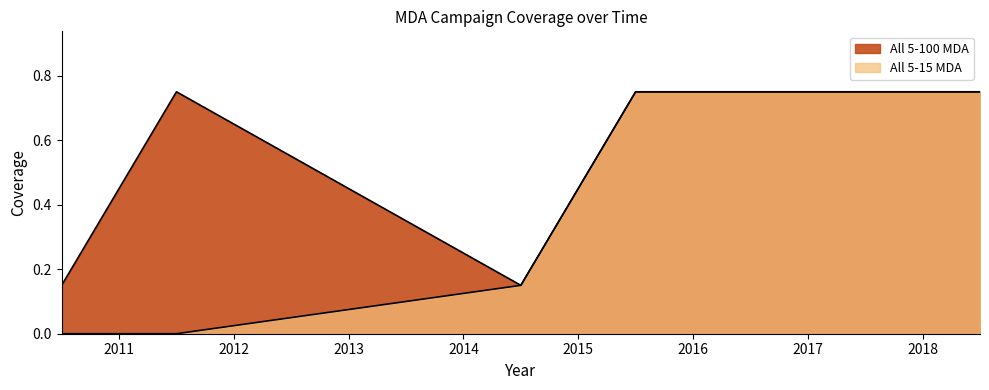

Where is the first local minimum for All 5-100 MDA?

2014.5